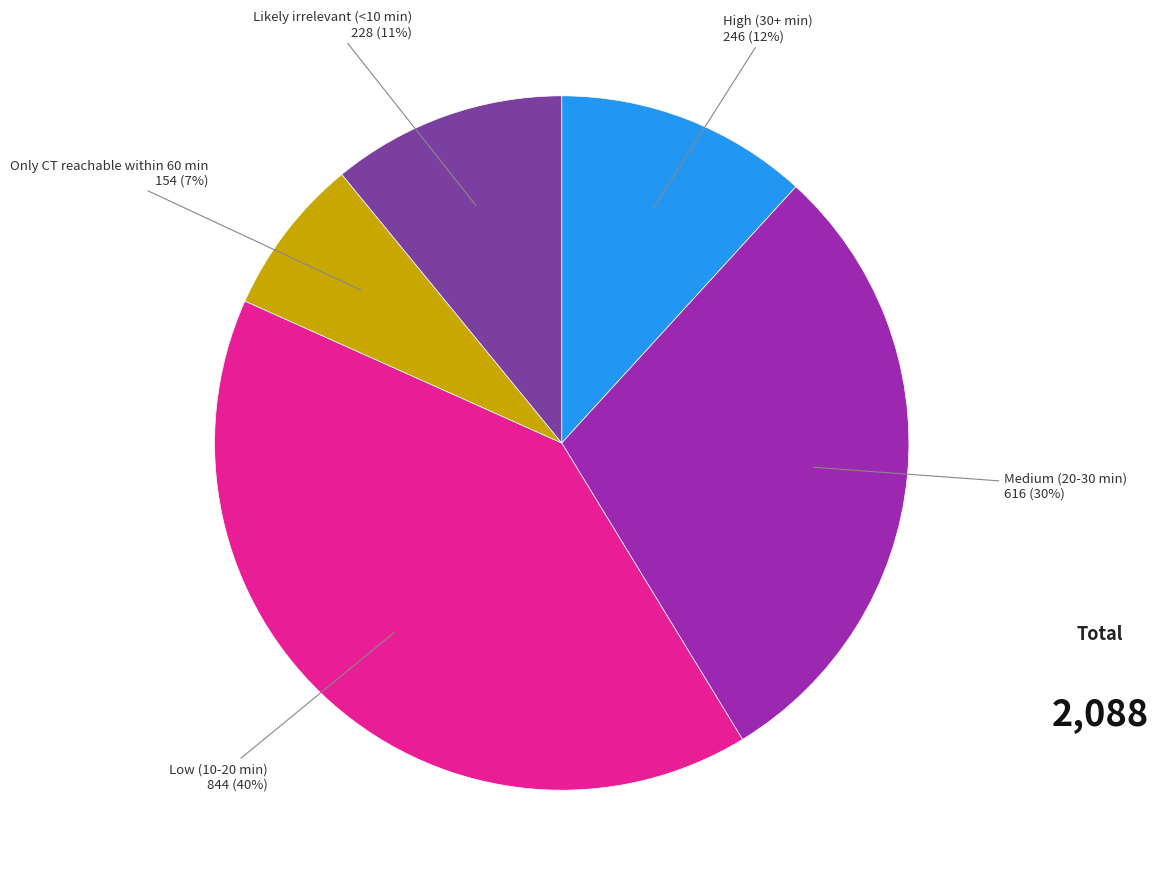

Is there any slice that represents more than half of the pie?

No